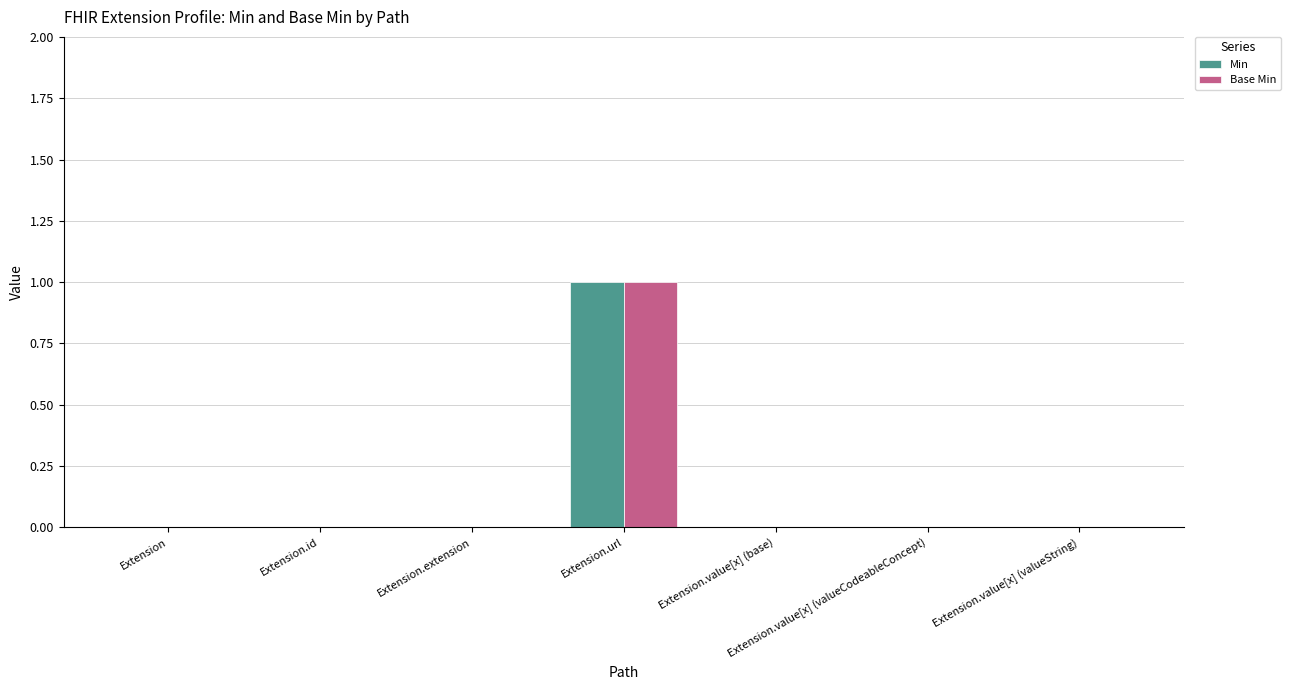

At which label does Min reach its peak?

Extension.url